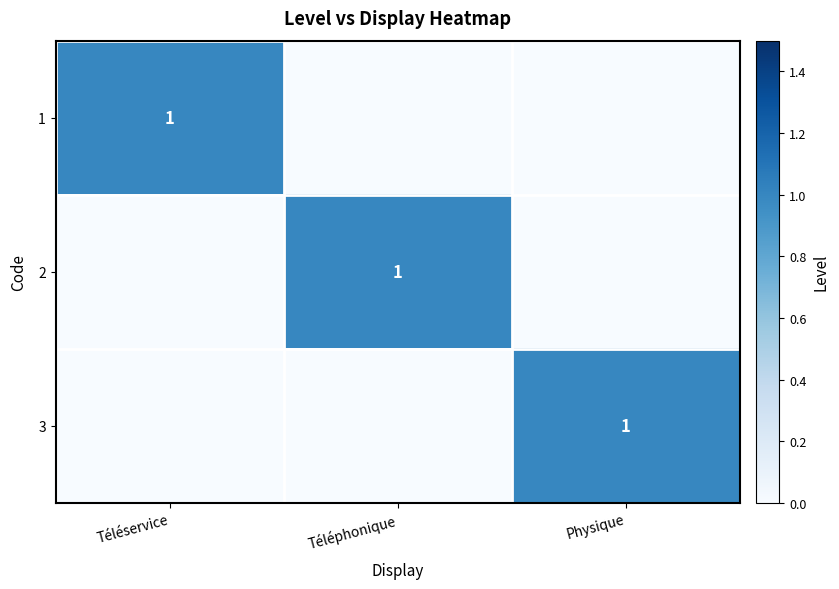

The value of 1 at Téléservice is 2. True or false?

False